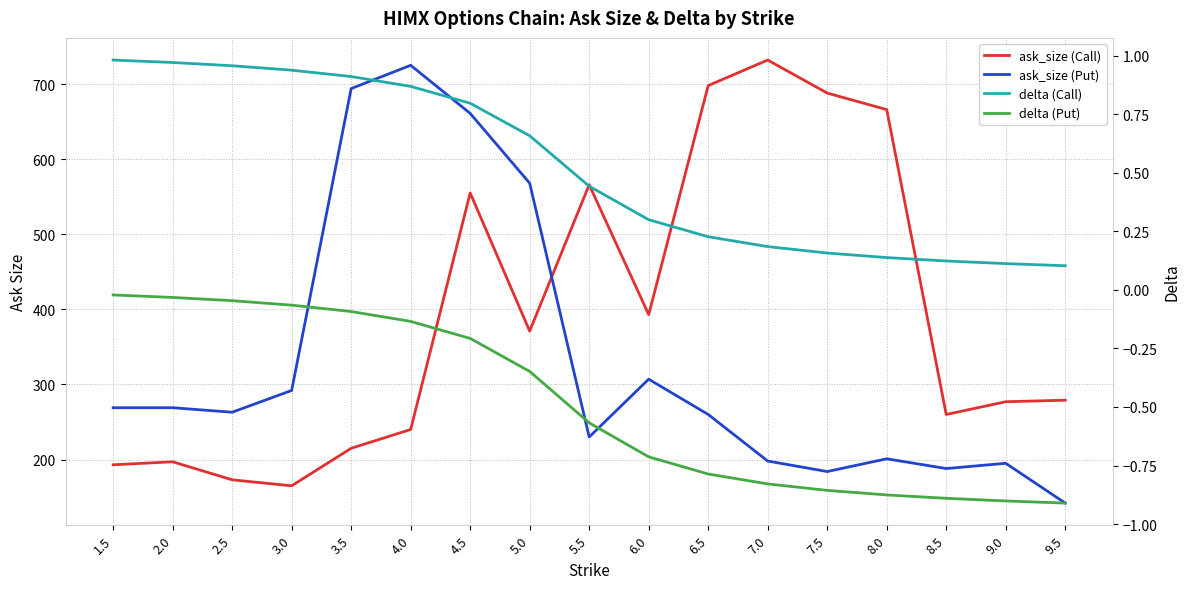

True or false: ask_size (Call) and delta (Put) cross at least once.

False